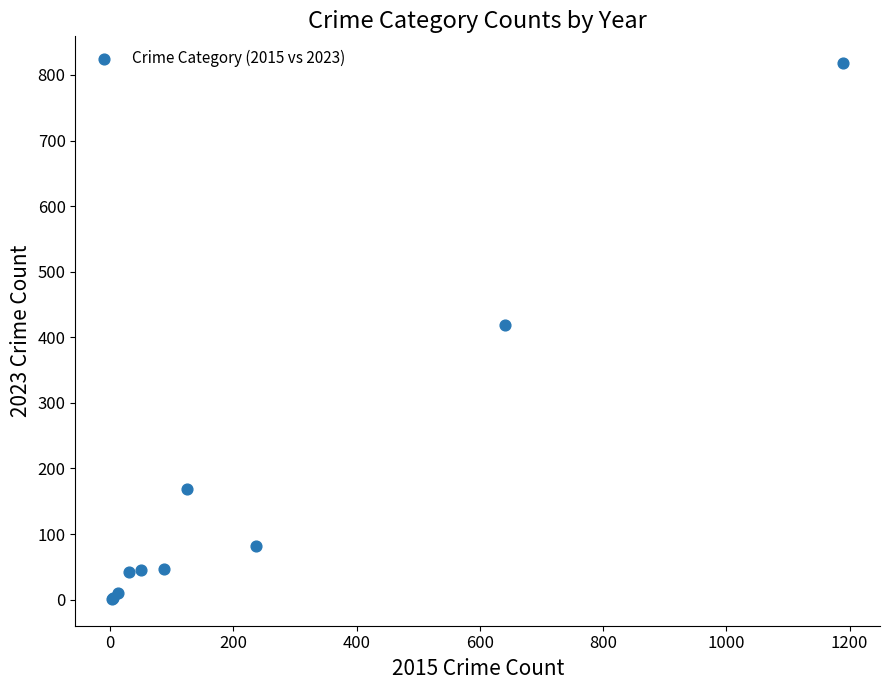

What Y value in the scatter plot is closest to 409?

419